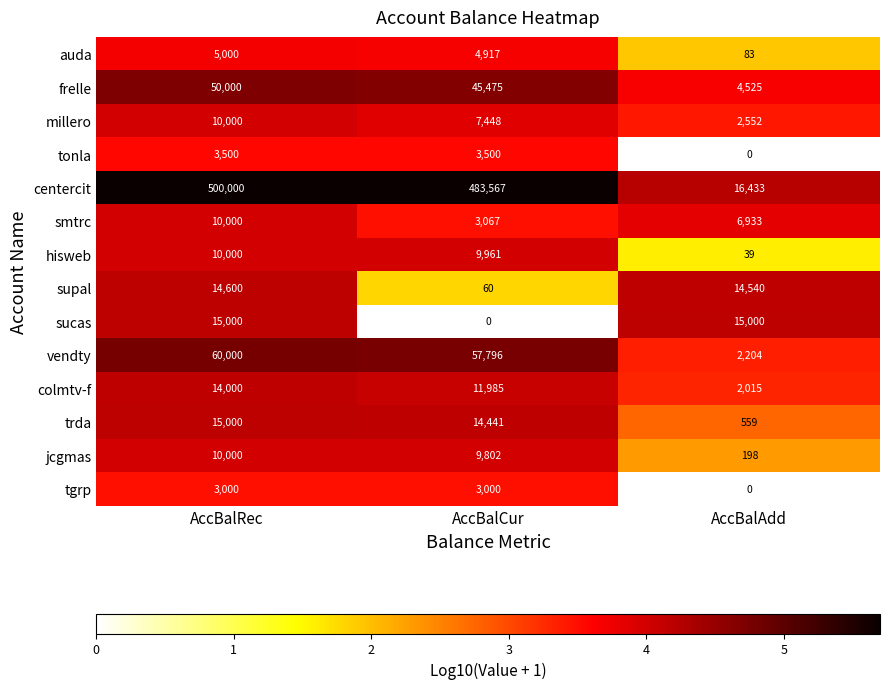

At which label does centercit first exceed 483567?

AccBalRec